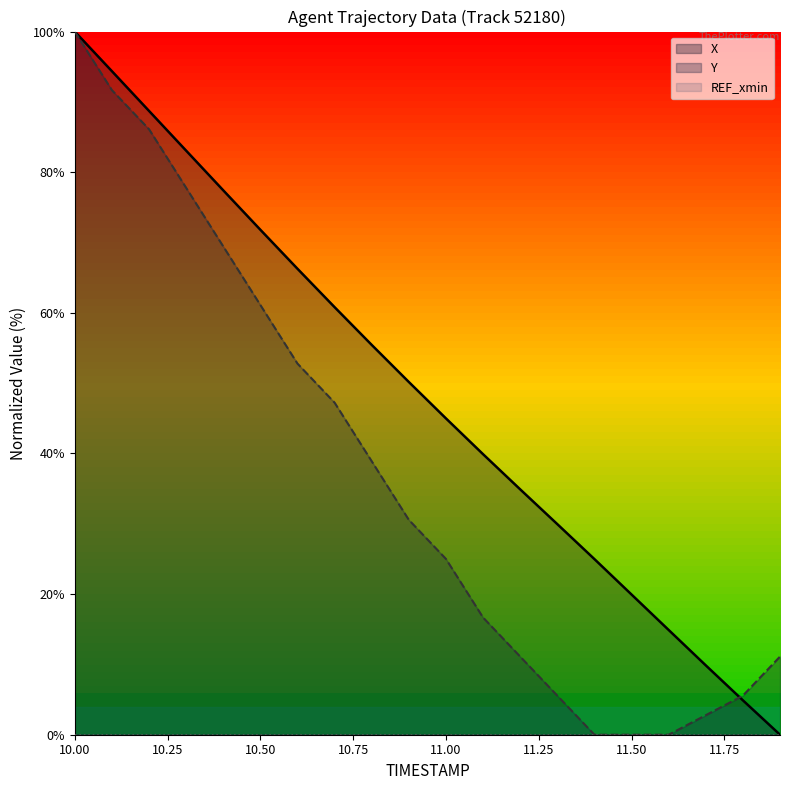

List the series in order of their overall mean, lowest first.

Y, X